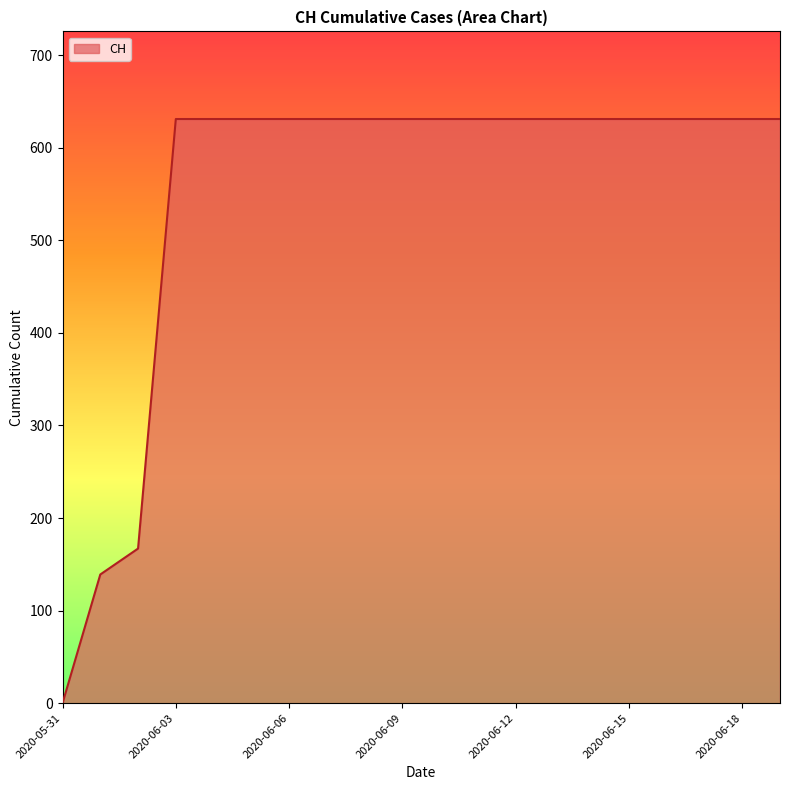

What is the greatest value displayed?

631